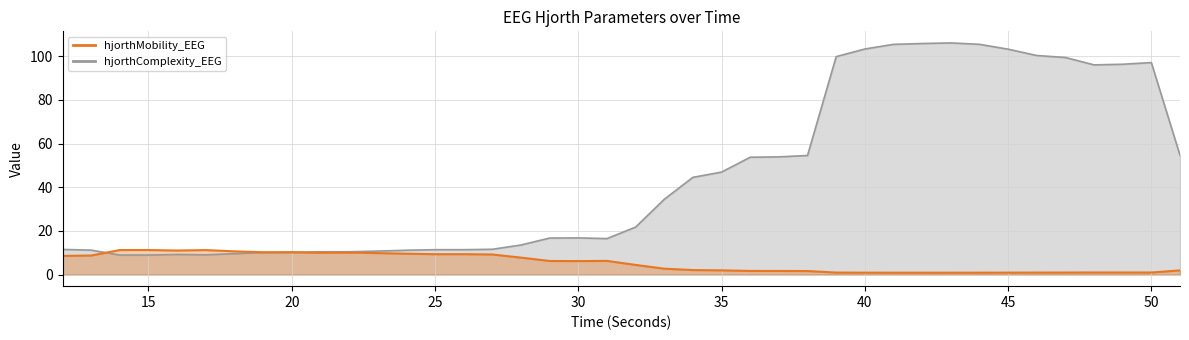

At which category does the chart reach its peak across all series?

43